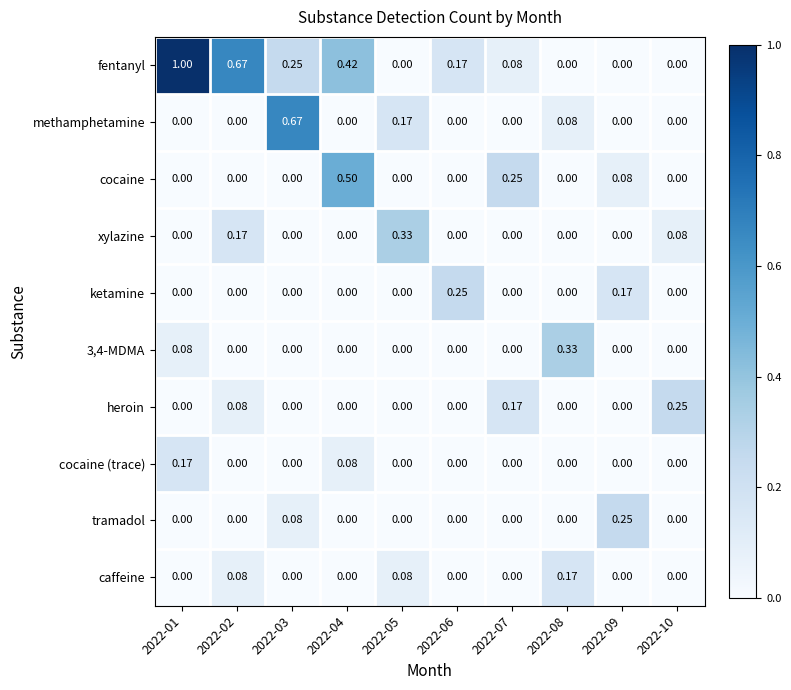

Is the value of heroin at 2022-02 greater than the value of tramadol at 2022-08?

Yes